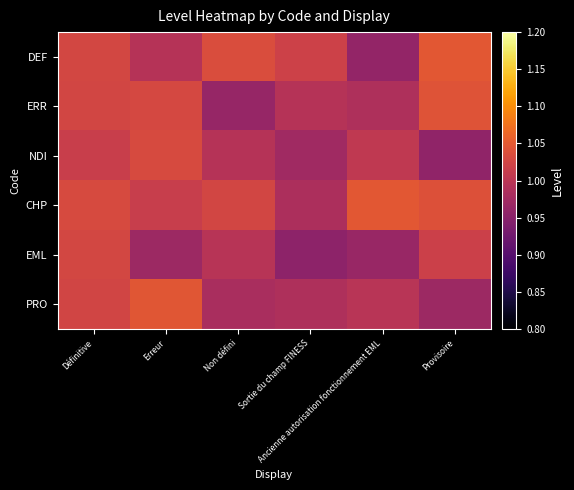

What is the spread (max minus min) of values at Sortie du champ FINESS?

0.1